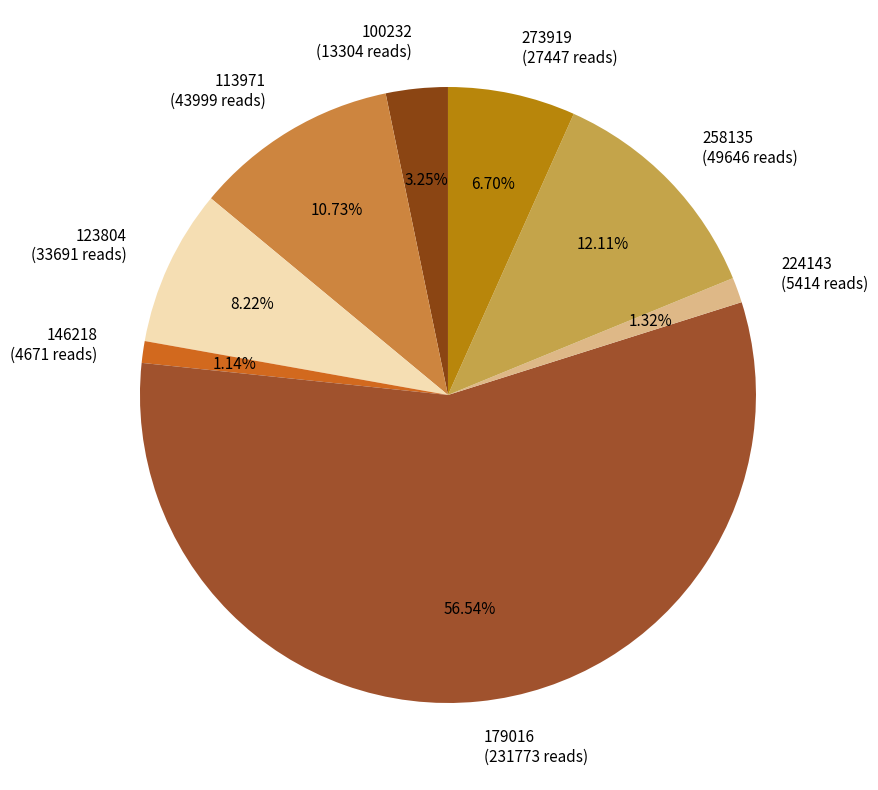

Combined, do 179016 and 123804 account for over 50%?

Yes